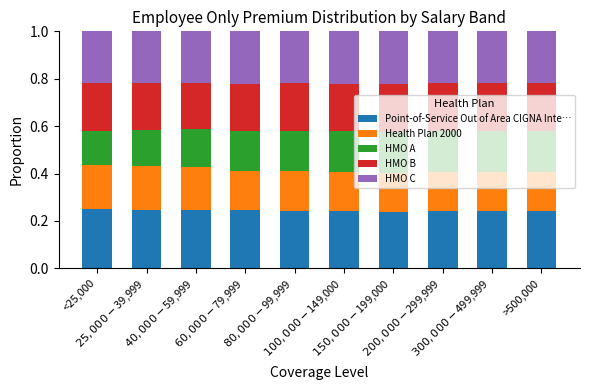

Count the Point-of-Service Out of Area CIGNA Inte… values in the range 0 to 1.

10